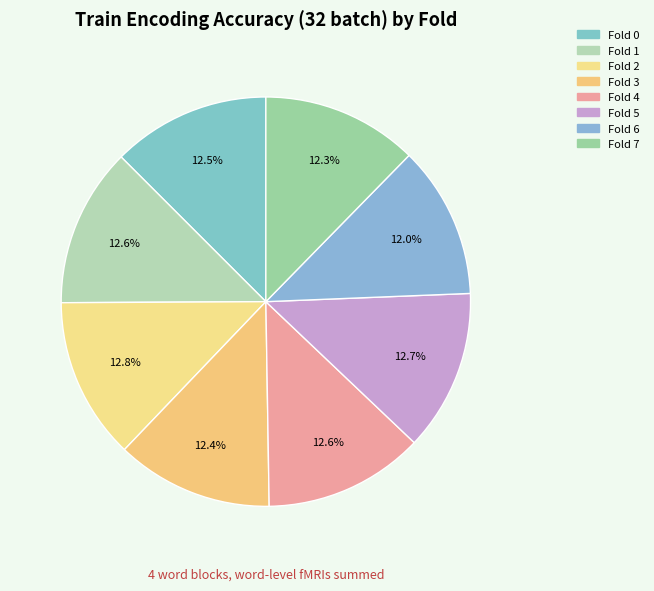

To the nearest percent, what portion does Fold 4 represent?

13%